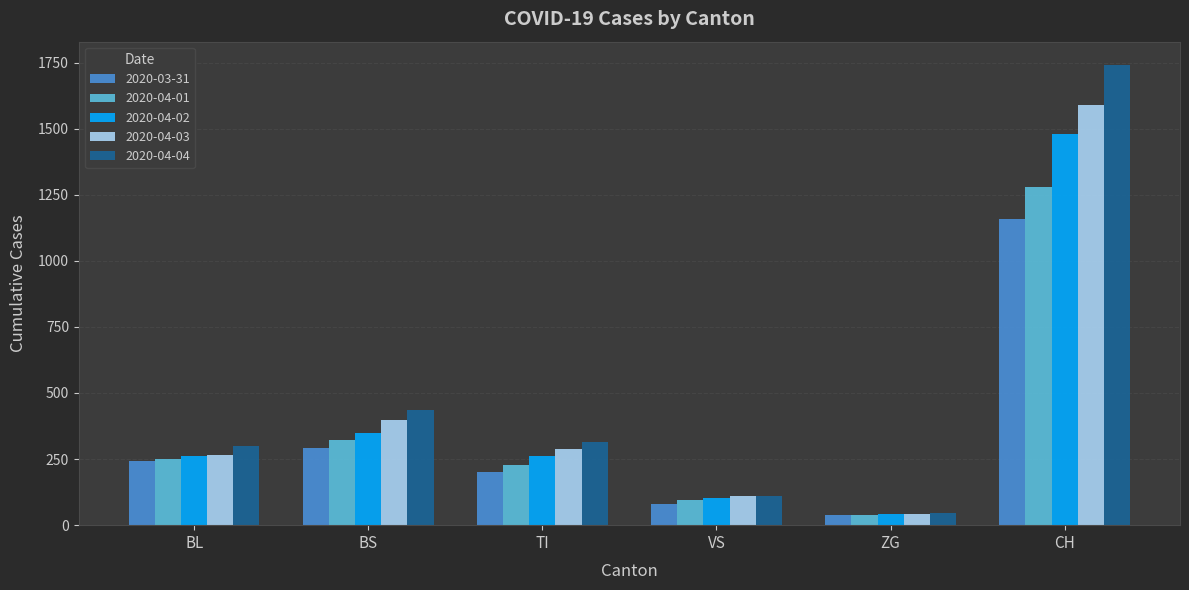

What is the difference between the maximum and second lowest values in the 2020-04-03 series?

1479